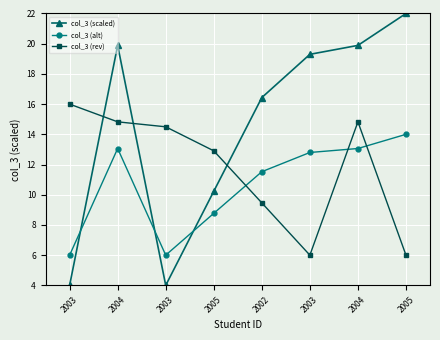

What are all the series names shown in the legend?

col_3 (scaled), col_3 (alt), col_3 (rev)